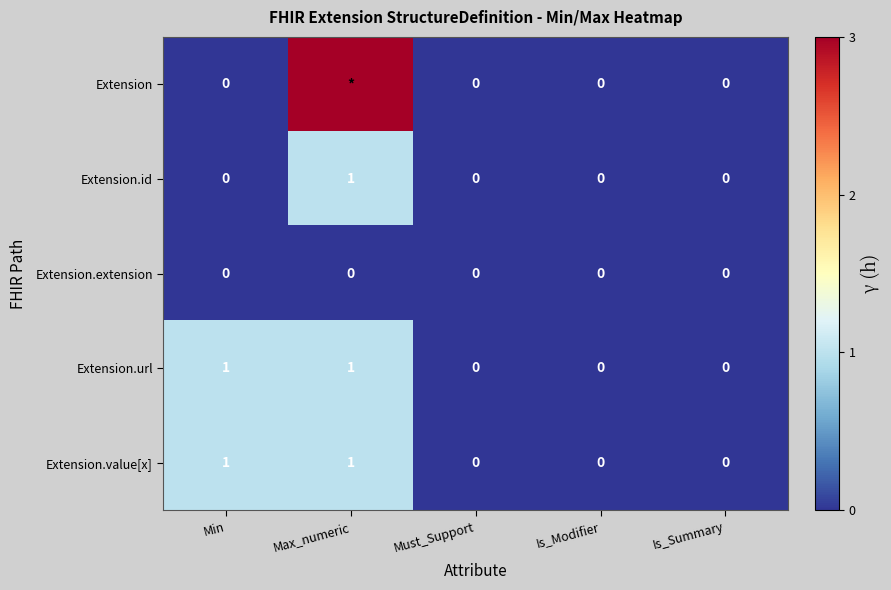

Is it true that Extension.id equals 1 at Min?

False